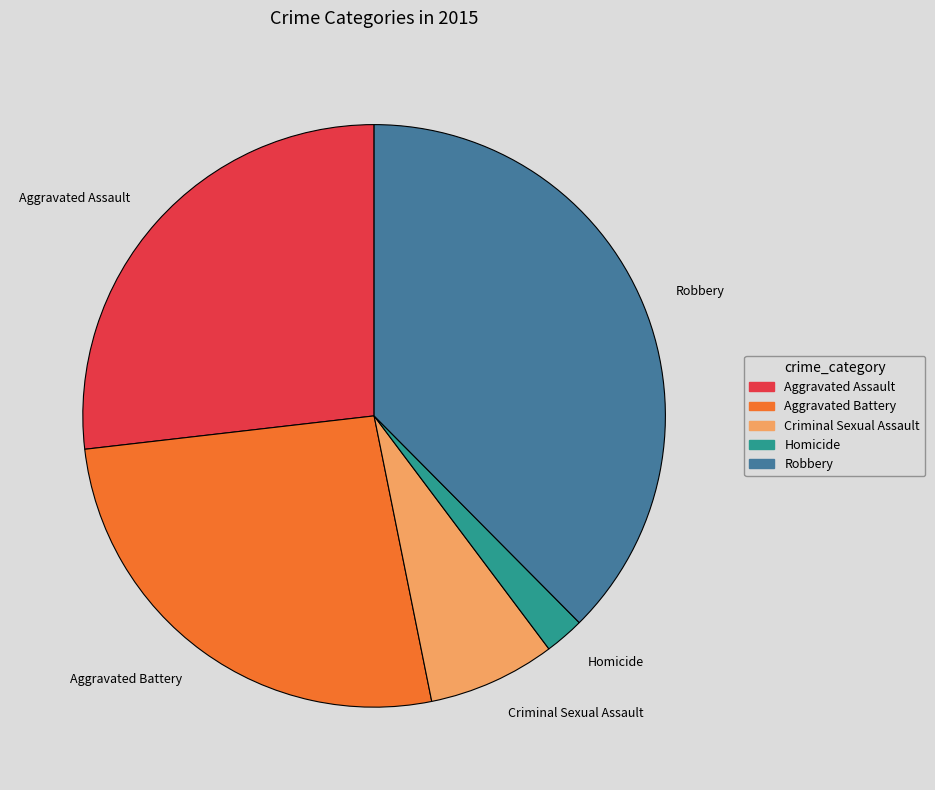

True or false: Homicide accounts for 2% of the total.

True